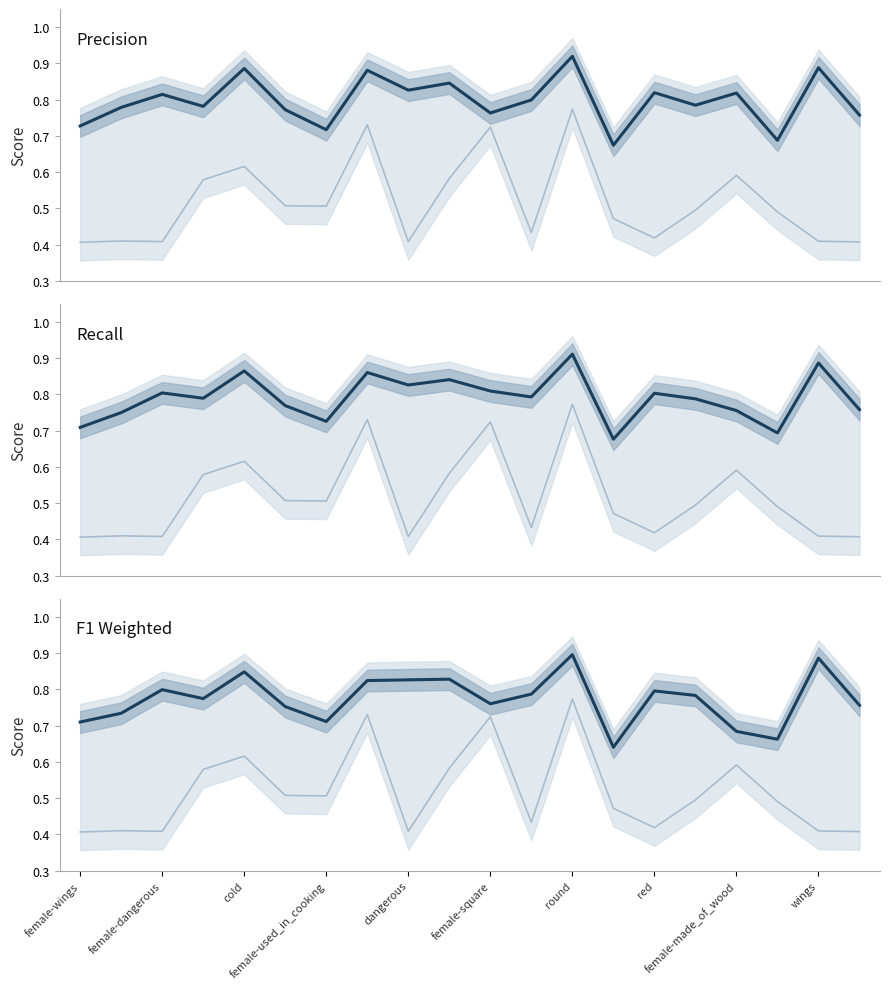

What position from the left is female-square?

11